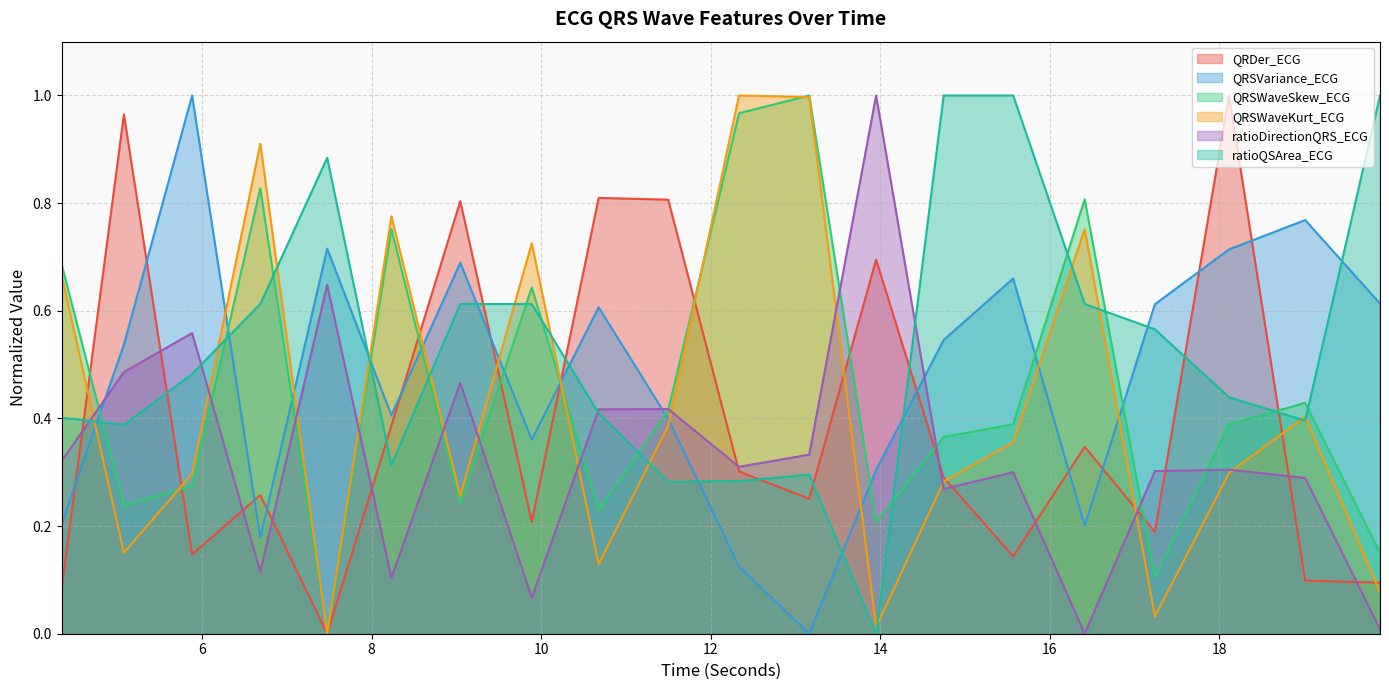

At which label is ratioDirectionQRS_ECG closest to 0?

16.4140625